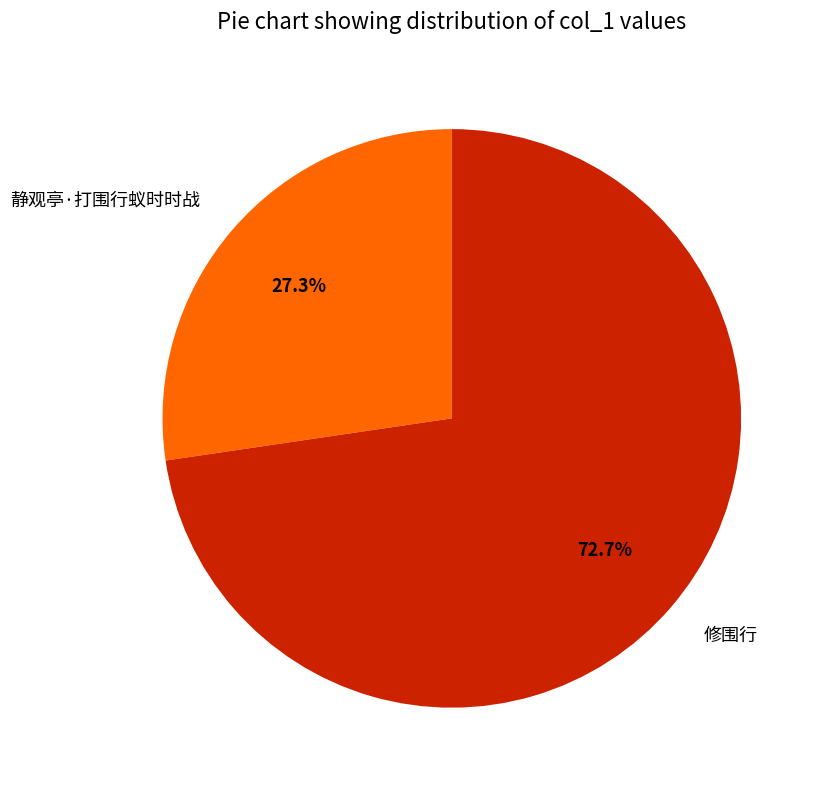

Which slice is the largest?

修围行